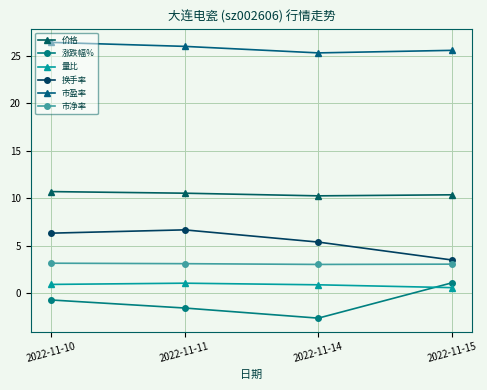

How many 价格 values are between 10 and 11?

4